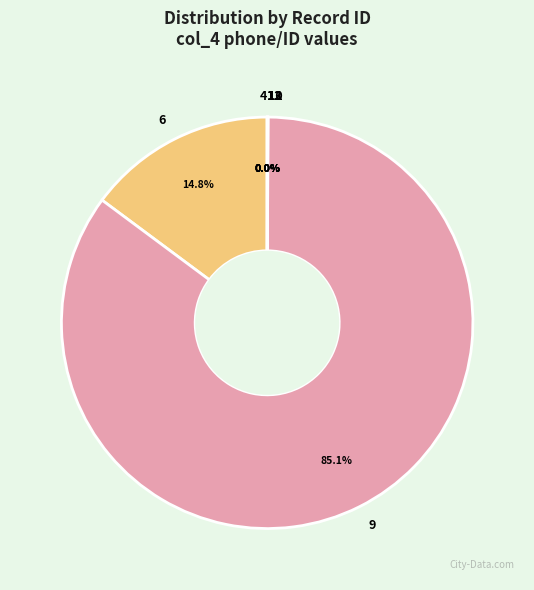

Which slice is the largest?

9